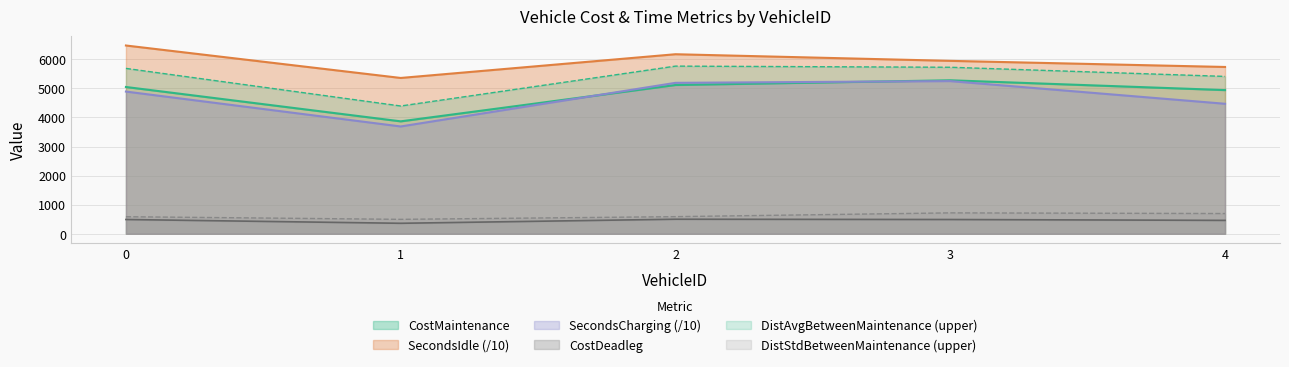

What is the approximate value of CostMaintenance at 1?

3866.0